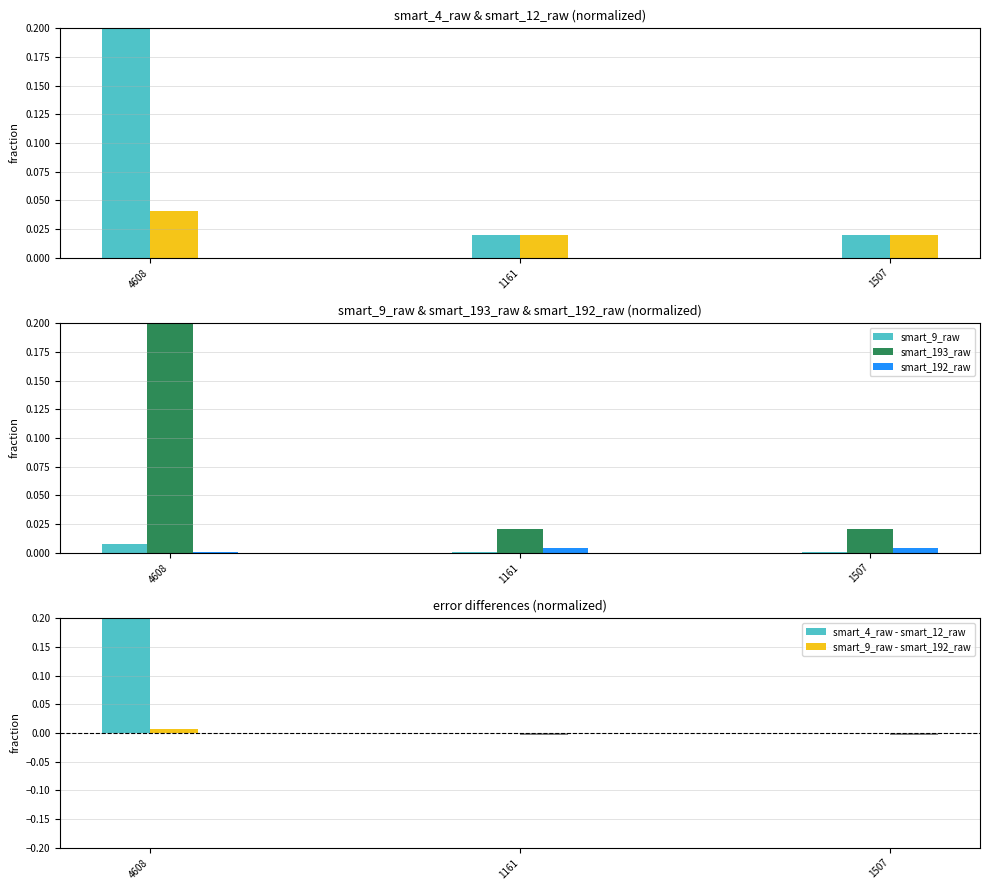

What is the total value across all series at 1507?

0.1